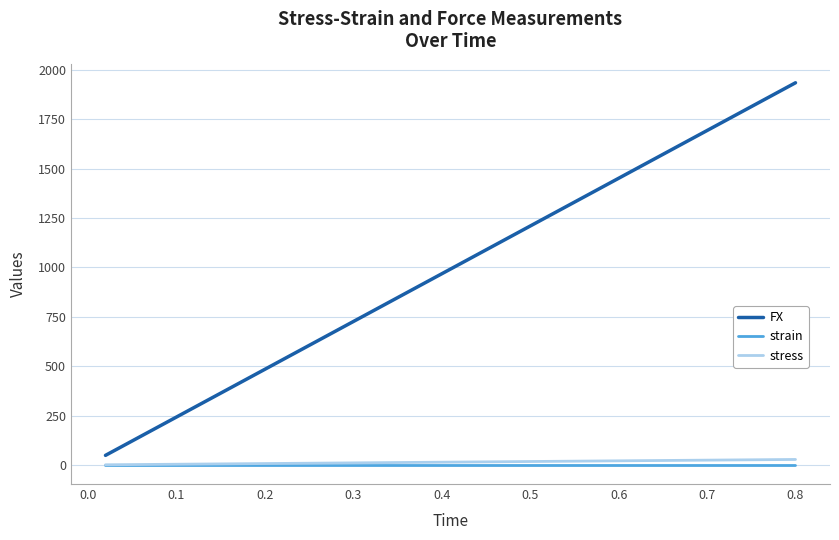

Does the chart have visible grid lines?

Yes